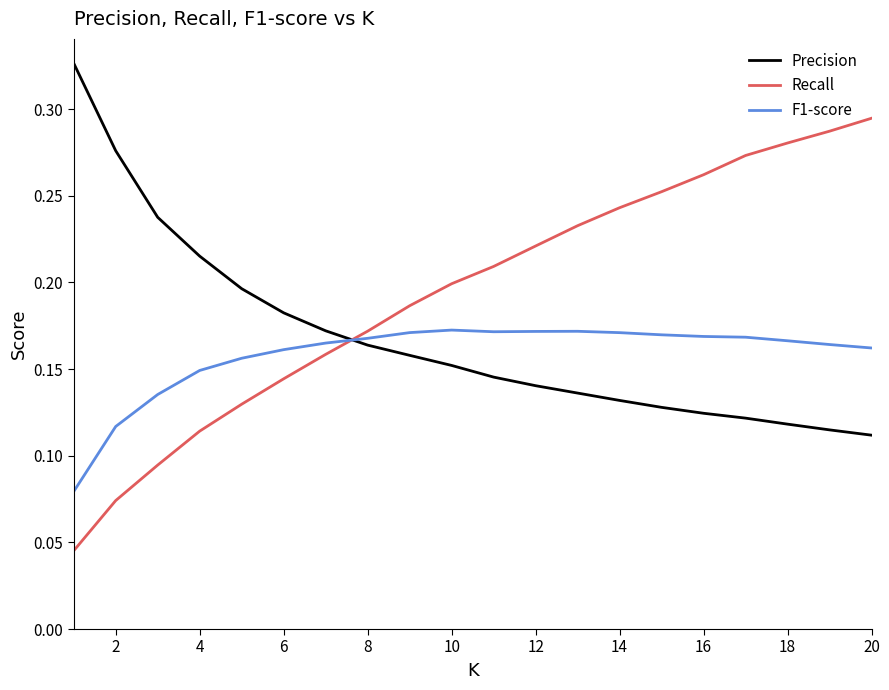

True or false: Precision and Recall intersect in this chart.

True